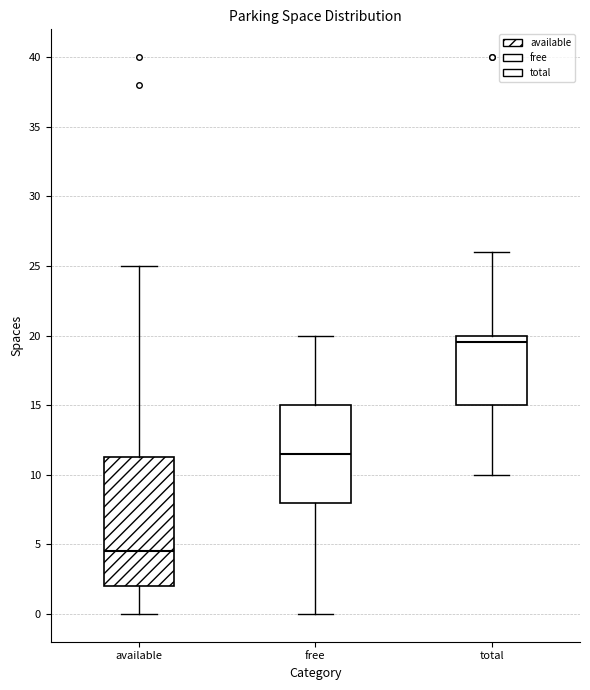

Reading left to right, read every box against the y-axis: the position of its median line, the range the box covers, and the ends of its whiskers. The values are not printed on the chart, so give them approximately, as read against the axis.

available: median 4.5, box 2.0 to 11.5, whiskers 0.0 to 25.0
free: median 11.5, box 8.0 to 15.0, whiskers 0.0 to 20.0
total: median 19.5, box 15.0 to 20.0, whiskers 10.0 to 26.0